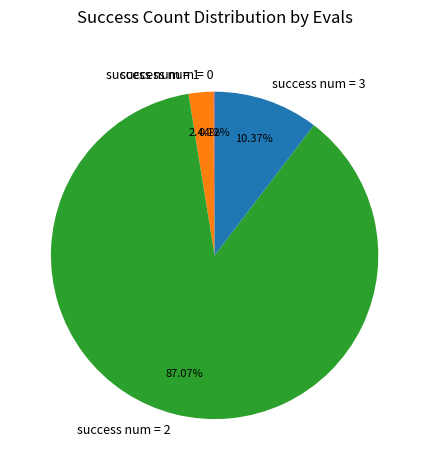

Which has a higher value, success num = 3 or success num = 1?

success num = 3